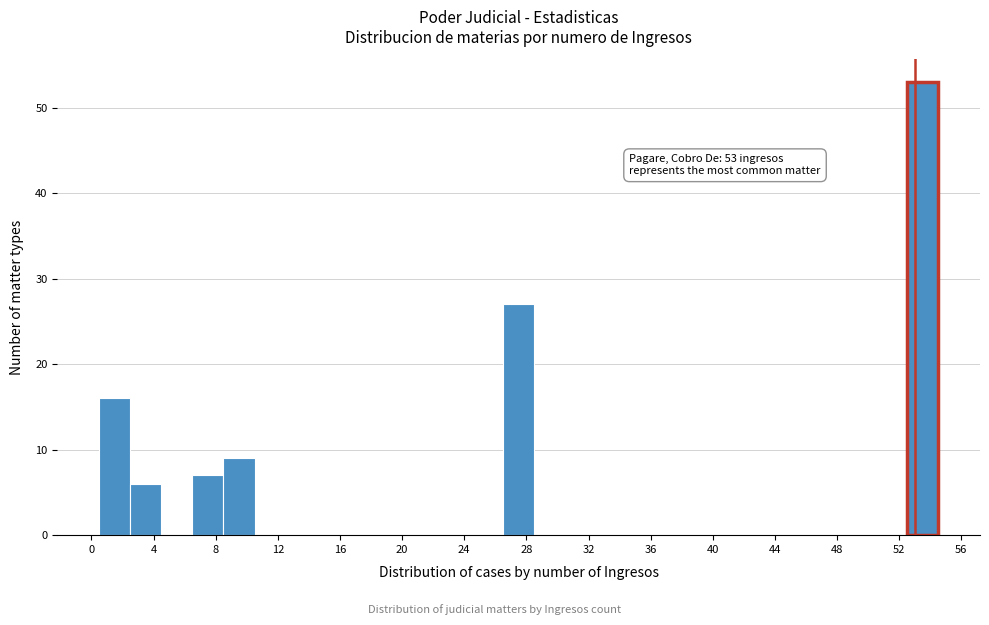

Which range on the x-axis has the tallest bar?

52.5 to 54.5